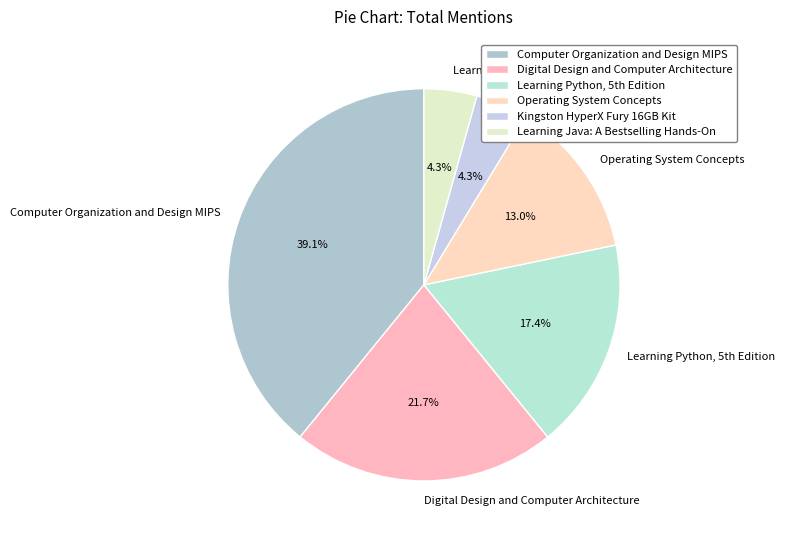

Between Learning Java: A Bestselling Hands-On and Digital Design and Computer Architecture, which is larger?

Digital Design and Computer Architecture